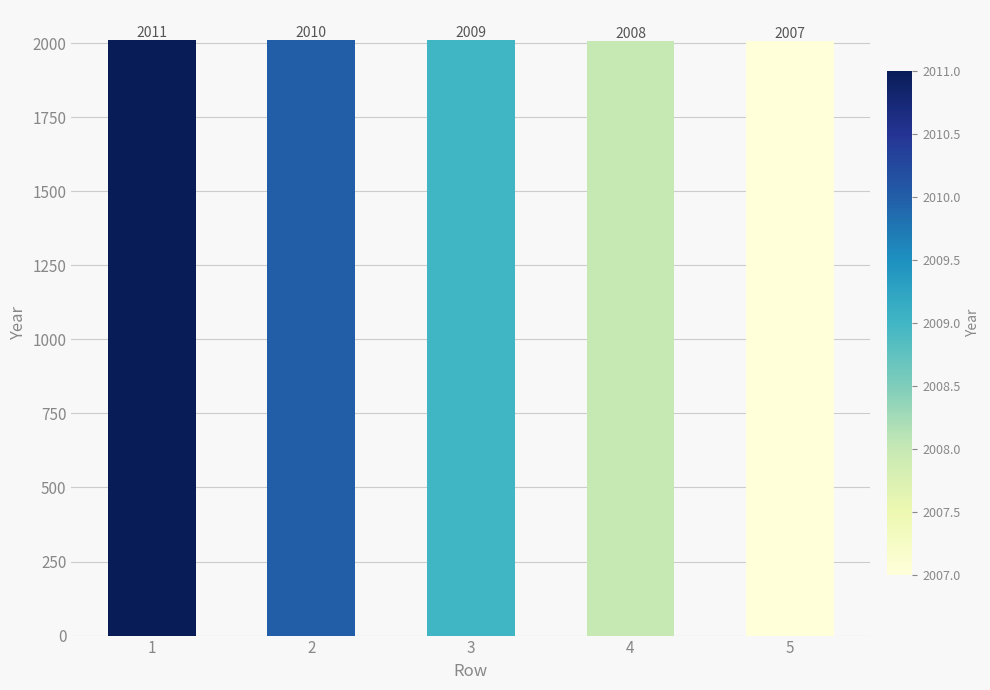

What is the value of the 1st bar from the left?

2011